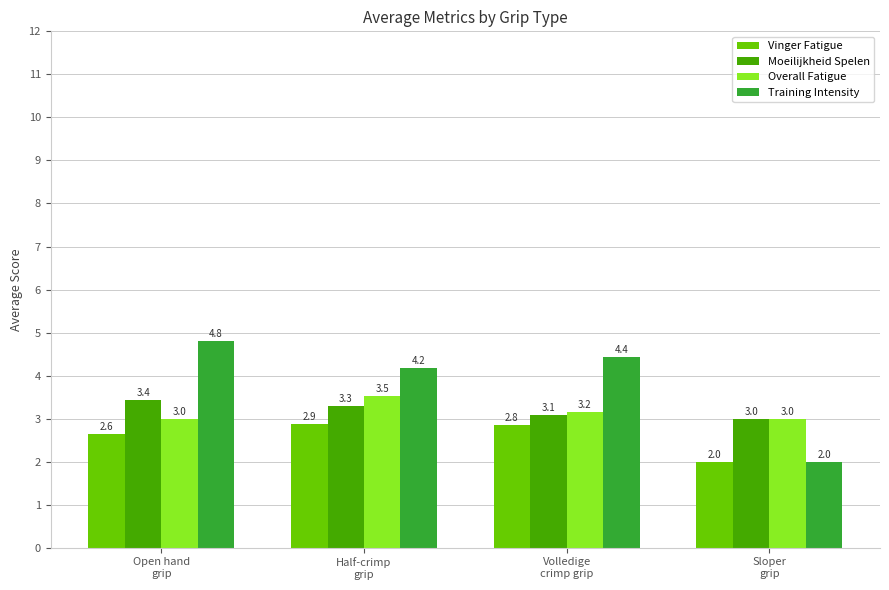

What is the label of the 3rd bar from the right?

Half-crimp
grip